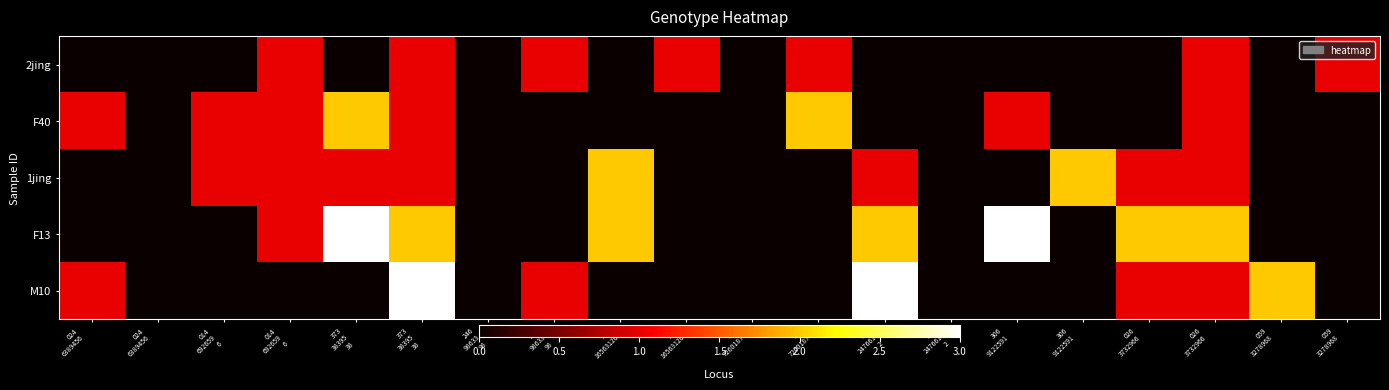

Which series has the largest total across all categories?

F13